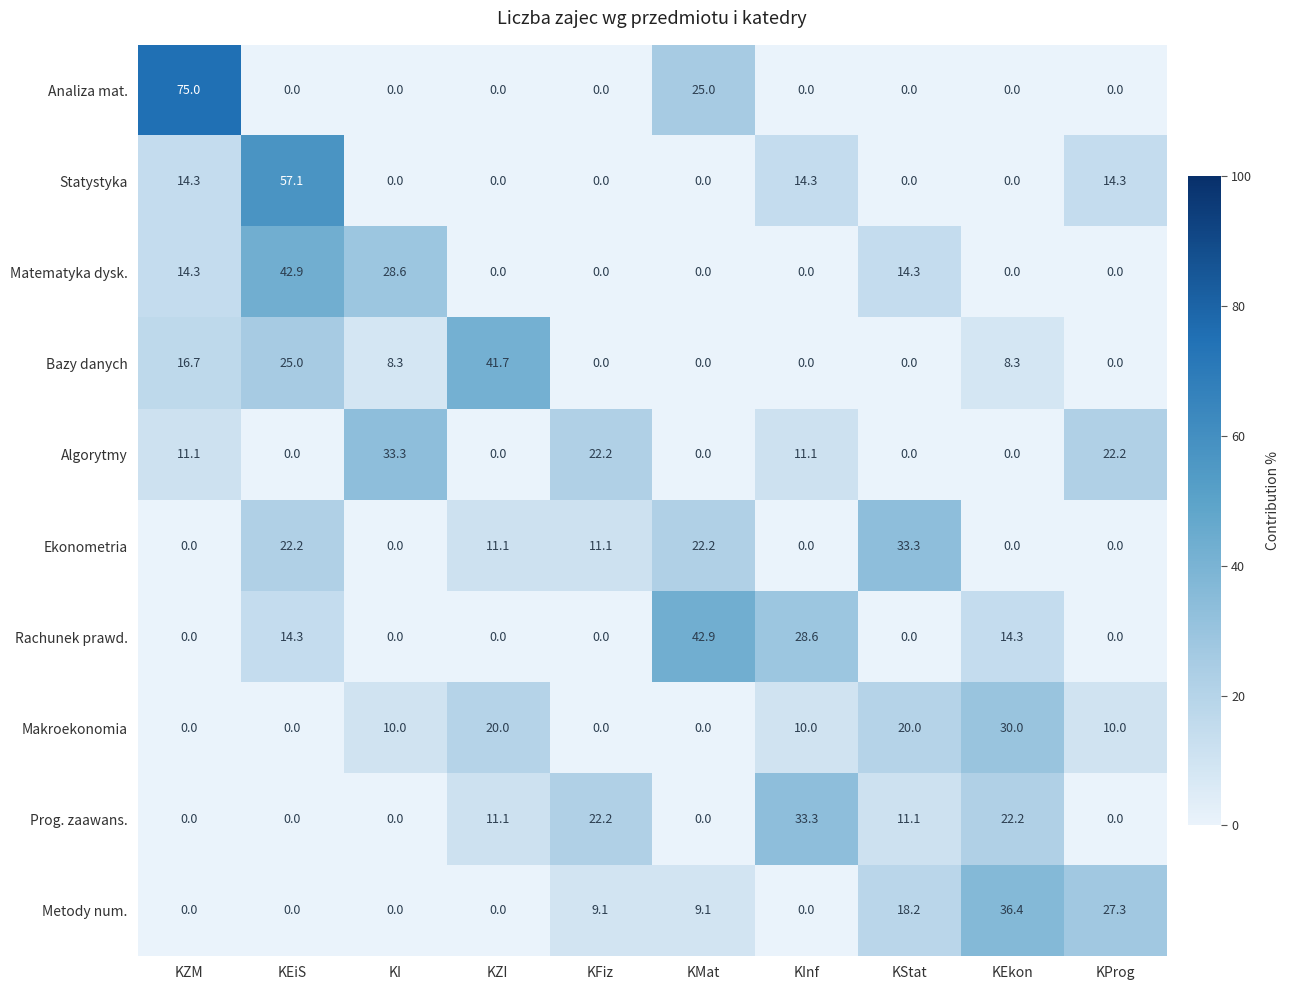

How many data points does each series have?

10